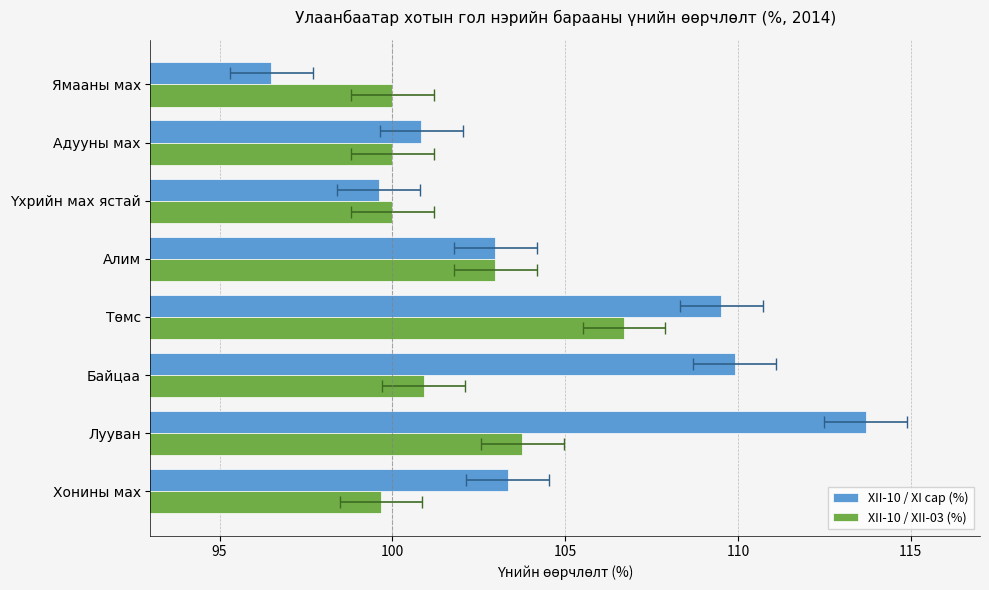

What is the difference between the maximum and minimum values in the XII-10 / XI сар (%) series?

17.2